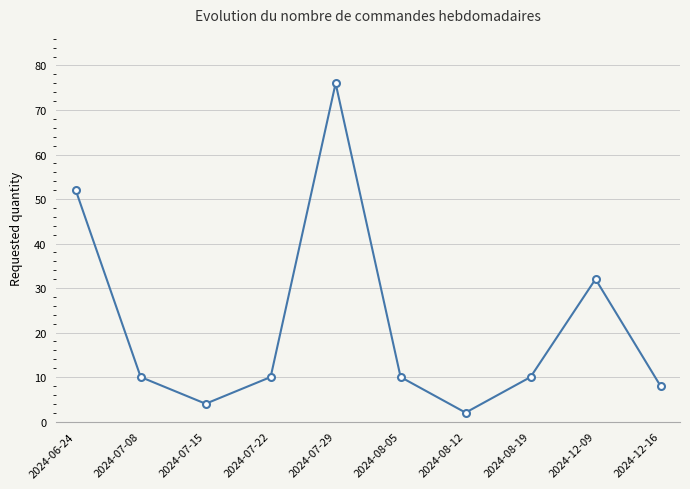

What is the sum of the values at 2024-08-12 and 2024-07-15?

6